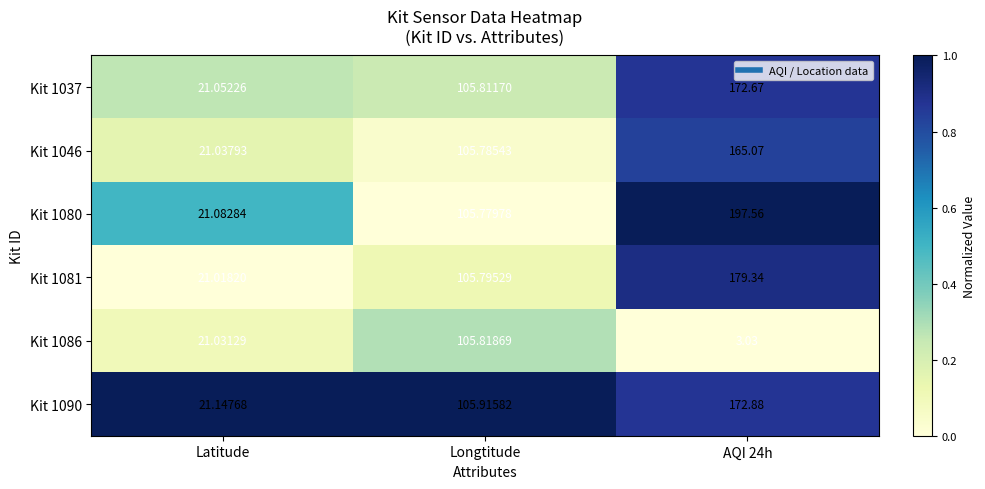

At which label does Kit 1046 first exceed 105?

Longtitude